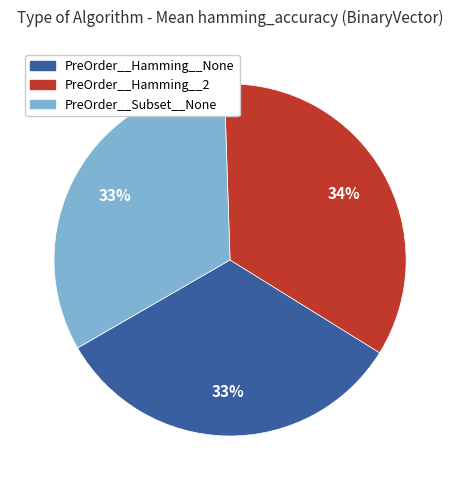

The PreOrder__Hamming__None slice represents 25% of the pie. True or false?

False